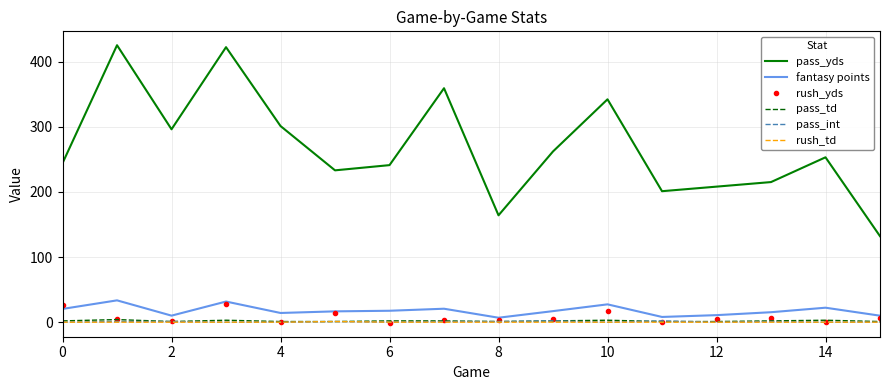

Count the pass_td values in the range 1 to 3.

15